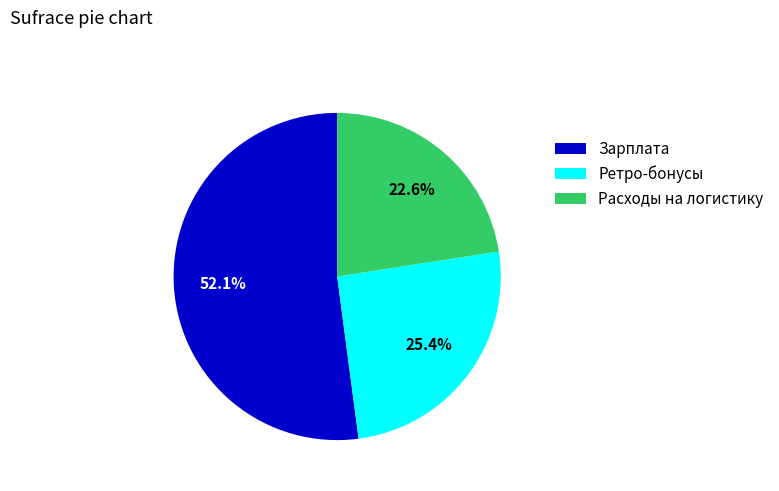

What percentage is NOT represented by Расходы на логистику?

77.4%